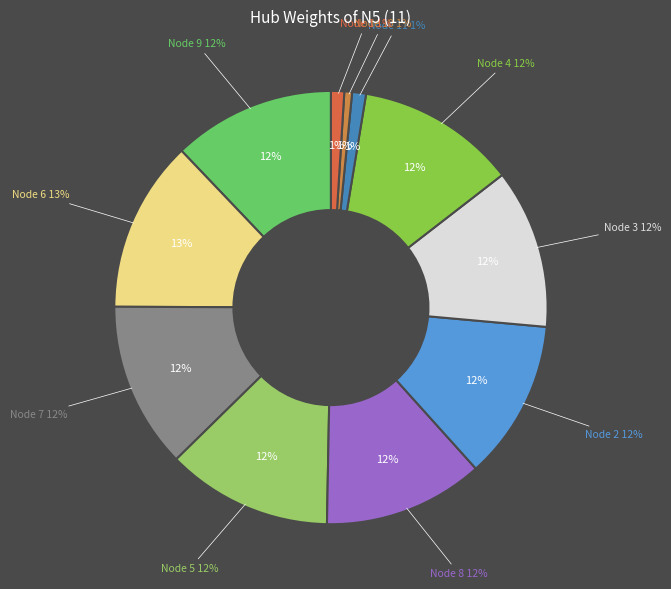

Is there any slice that represents more than half of the pie?

No